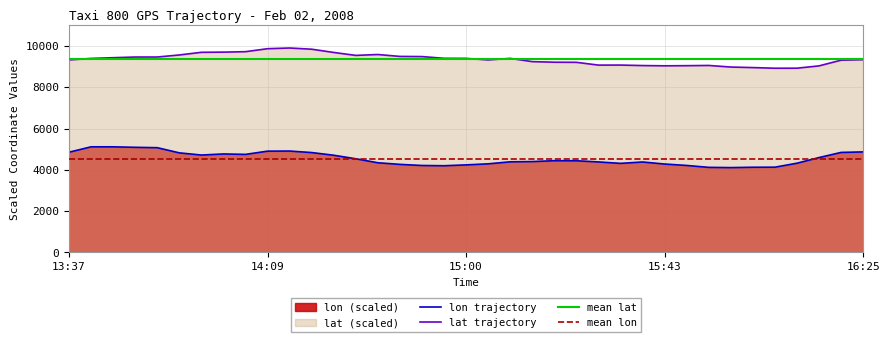

What is the average value of the lat series?

9354.1